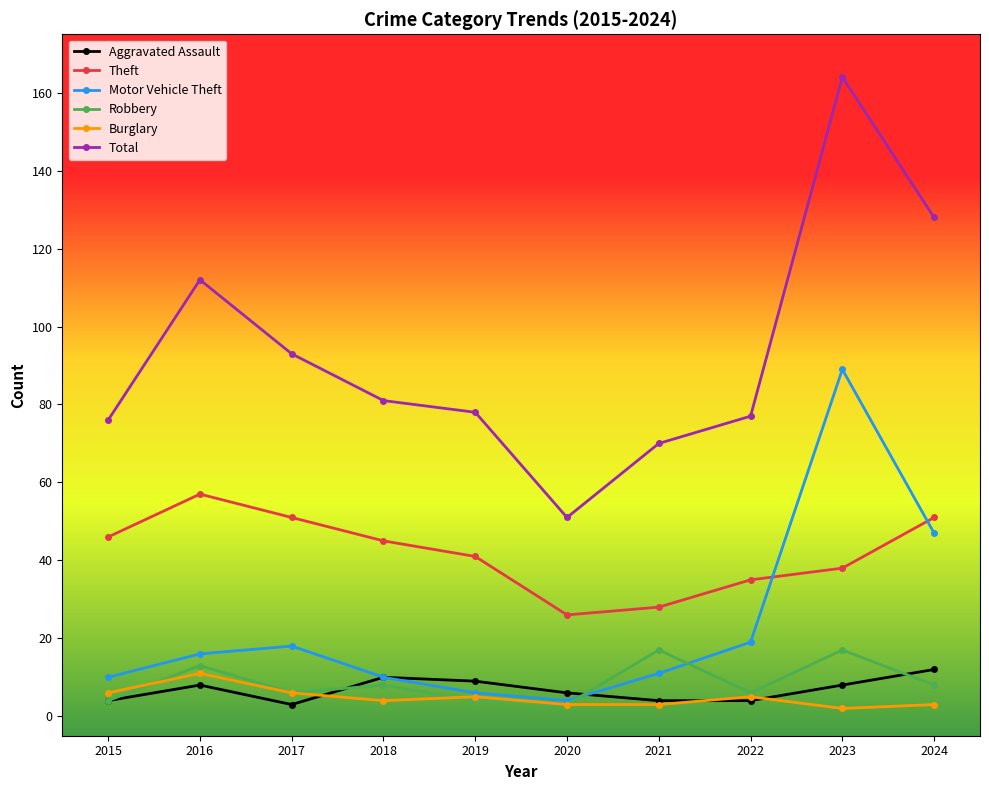

What is the value of the Theft point at the 5th from the left?

41